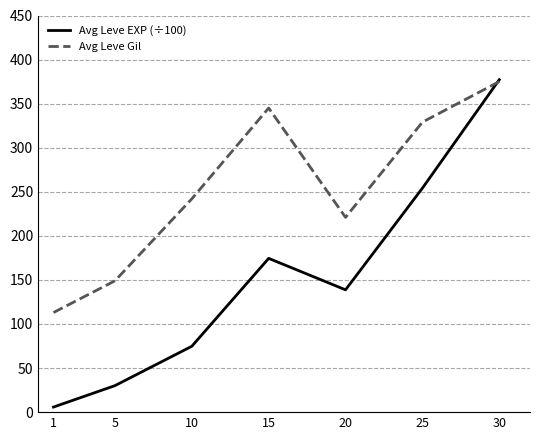

Between 5 and 20, which series saw the biggest shift?

Avg Leve EXP (÷100)